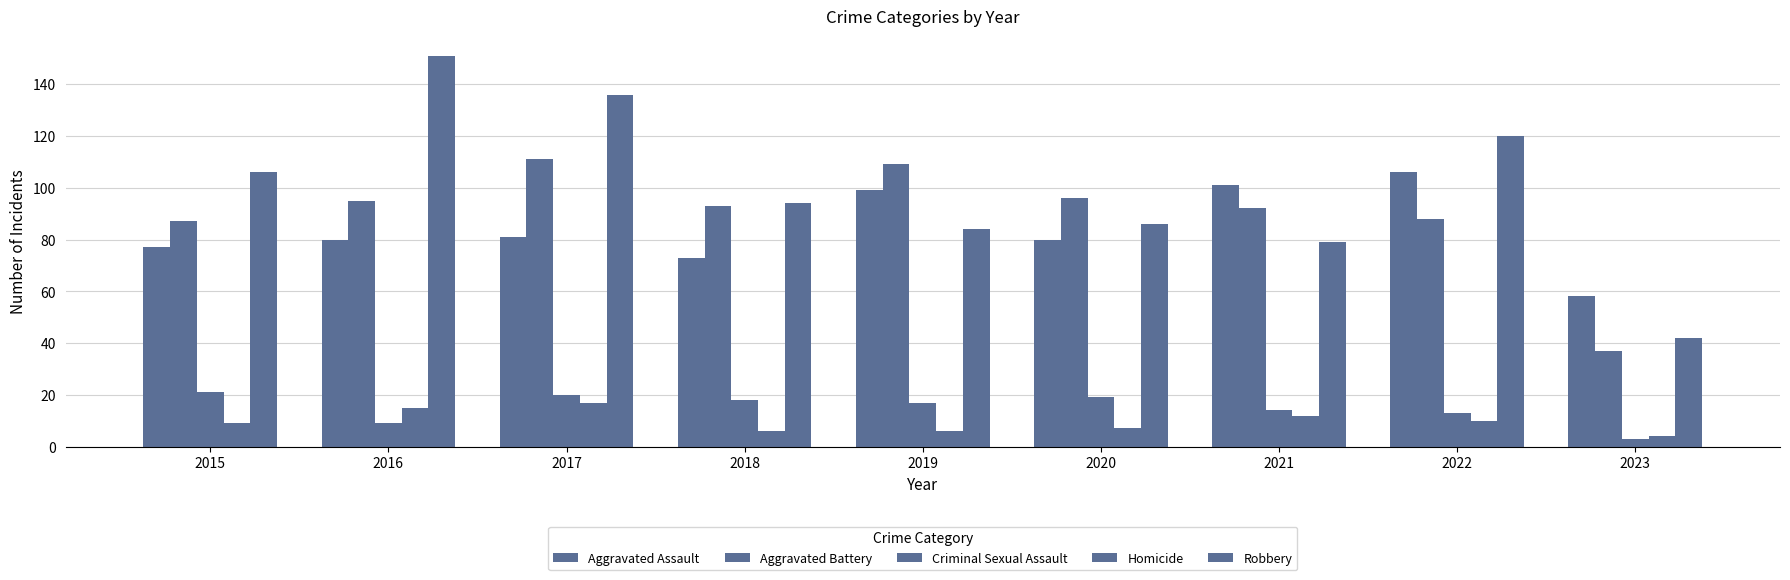

Is the value of Homicide at 2023 greater than the value of Aggravated Assault at 2017?

No